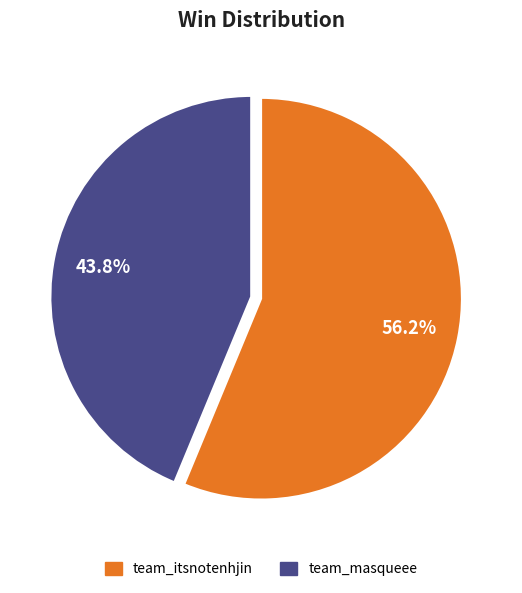

What is the largest slice in the pie chart?

team_itsnotenhjin